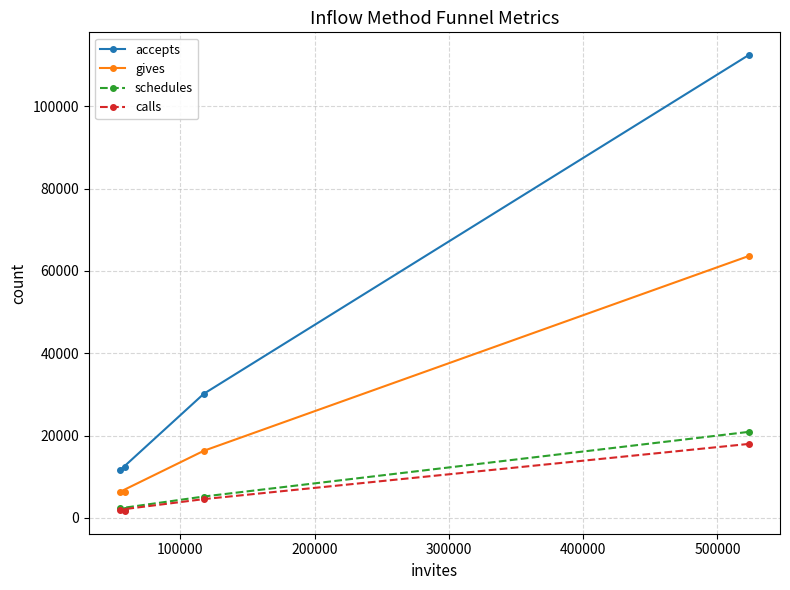

What are all the series names shown in the legend?

accepts, gives, schedules, calls